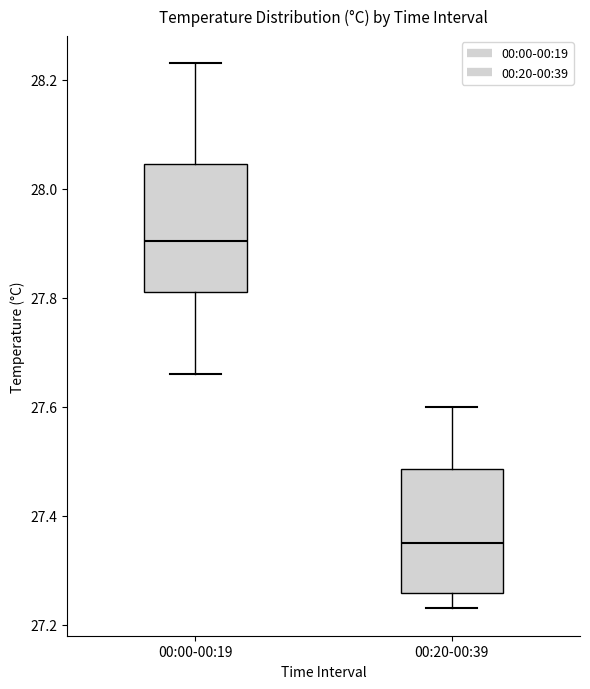

Which box's median line is the highest?

00:00-00:19